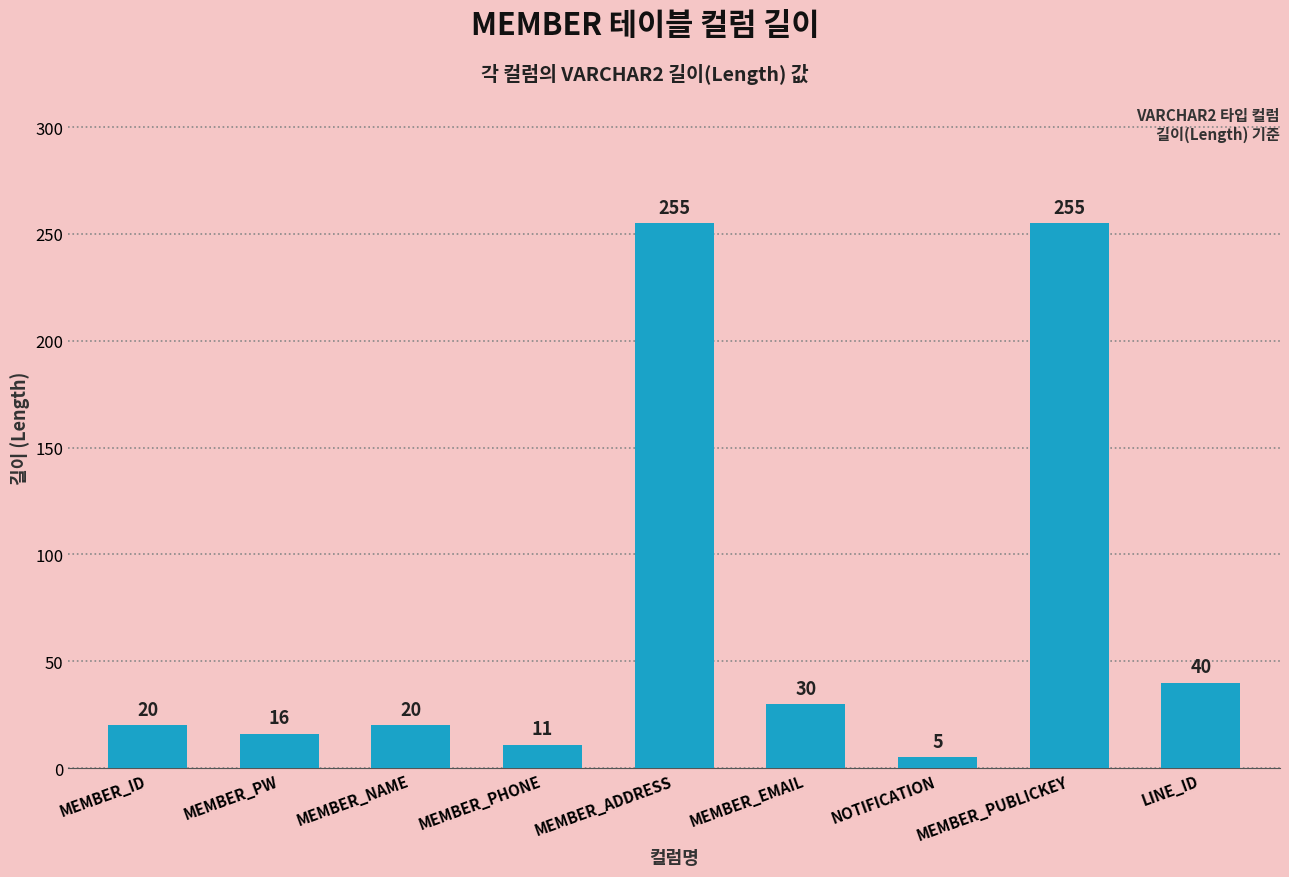

What is the label of the 7th bar from the right?

MEMBER_NAME